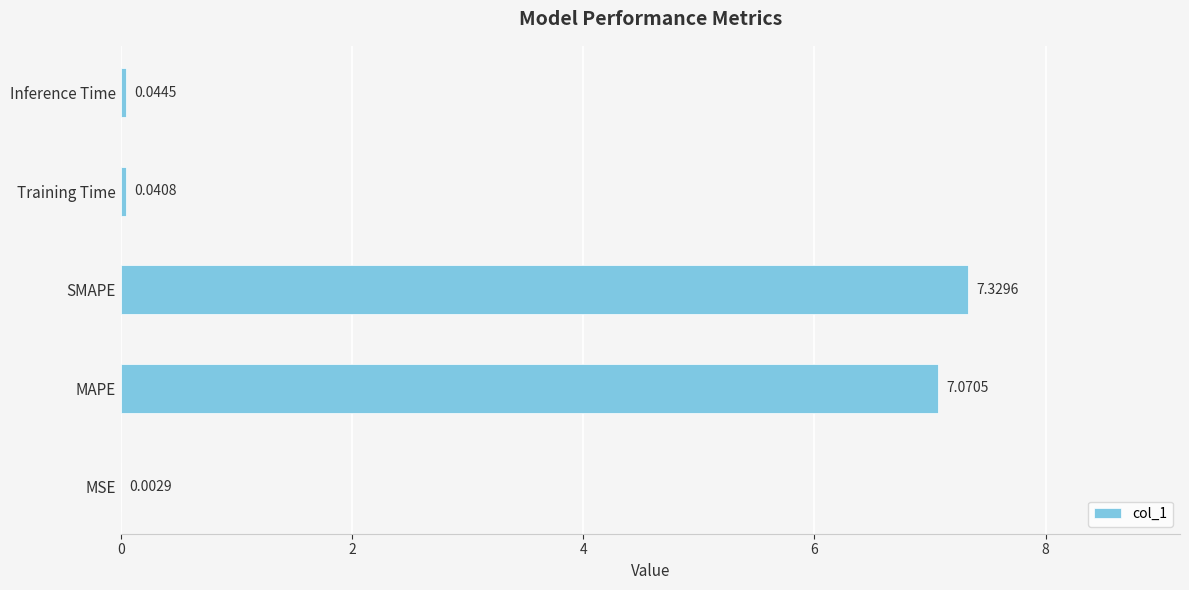

What is the sum of the values at SMAPE and MAPE?

14.4